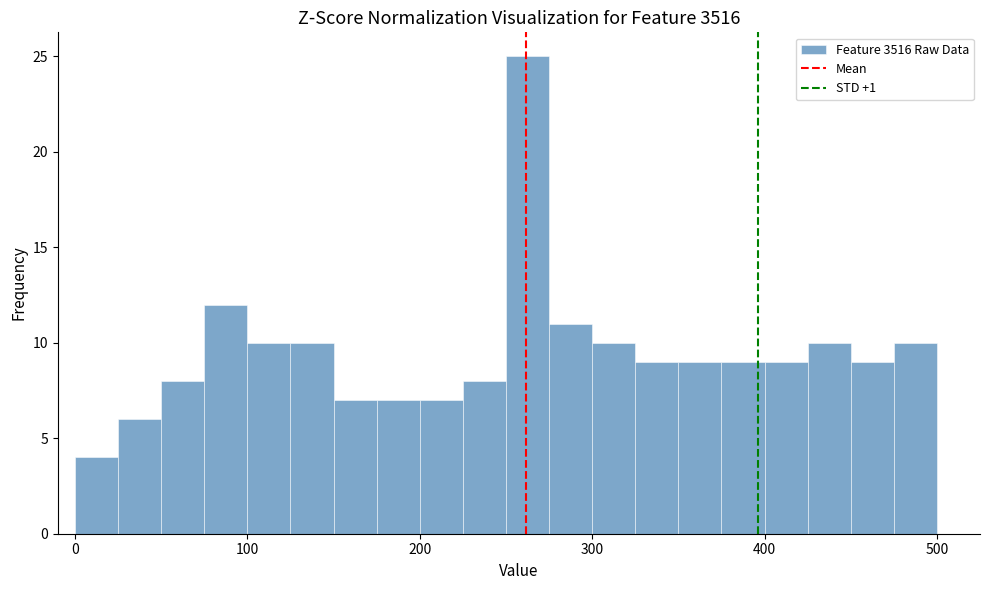

Around what value on the x-axis is the tallest bar? Give the approximate position of its centre, as read against the axis.

260